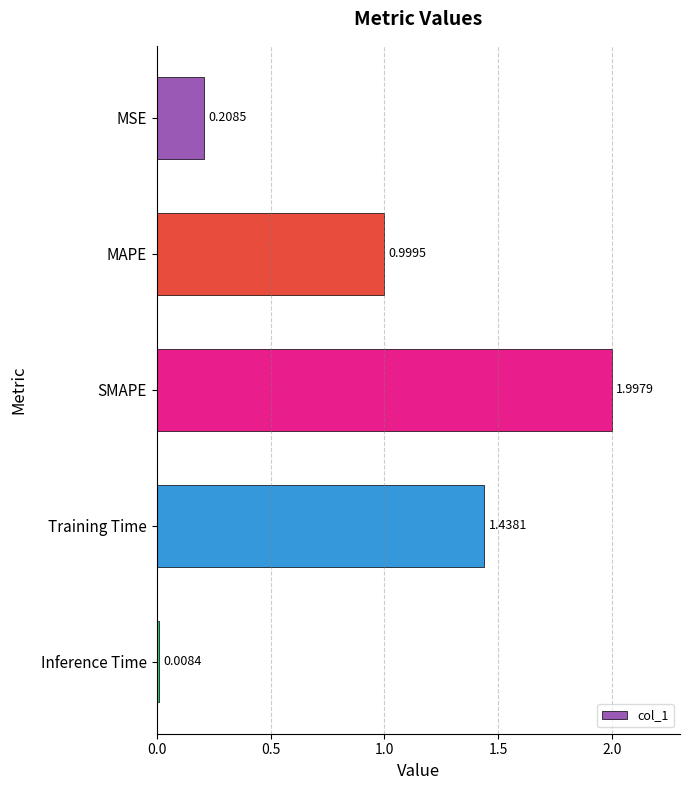

What is the difference between the values at MAPE and MSE?

0.8